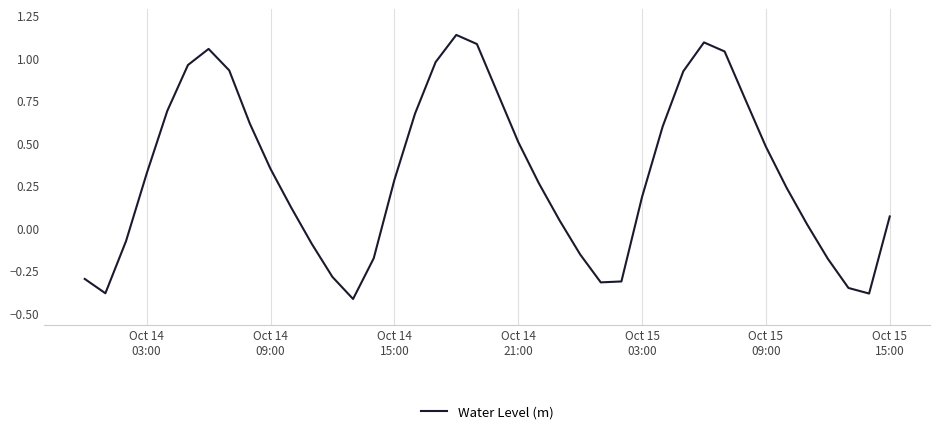

How many interior local valleys (lower than both neighbors) does the data have?

4